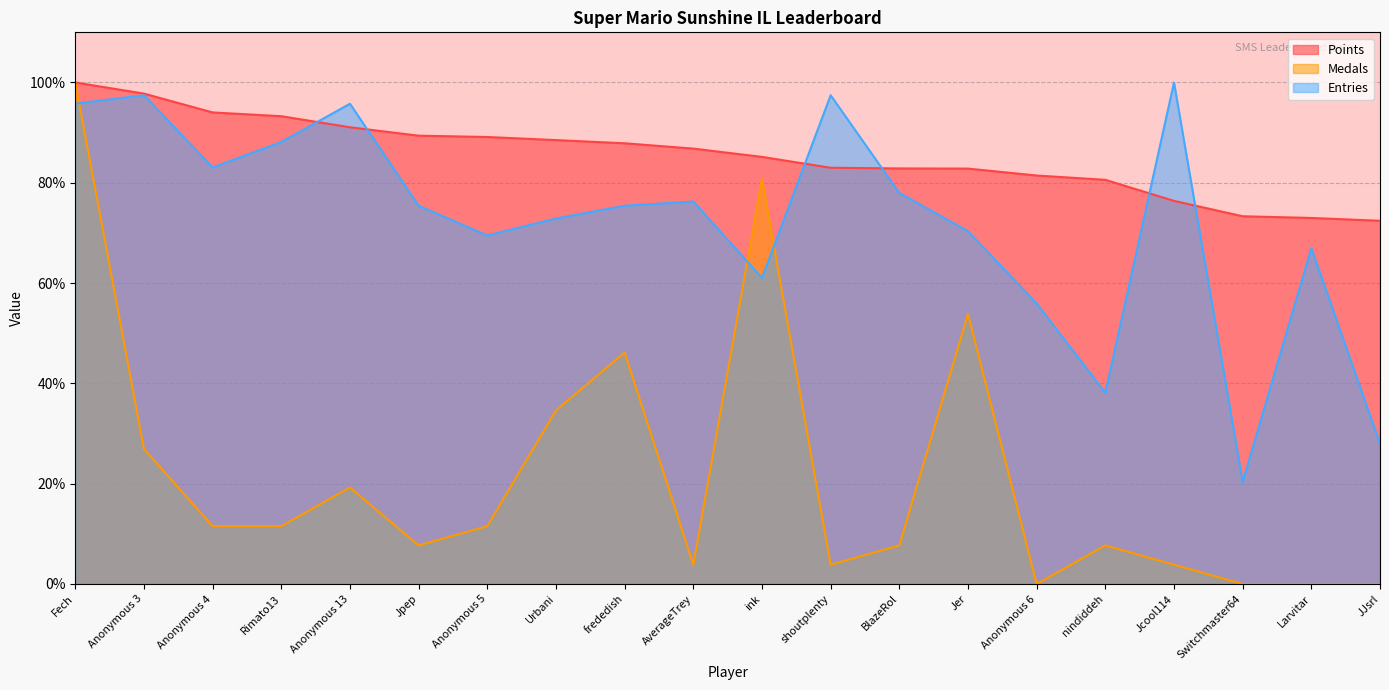

What is the difference between the Points values at frededish and Jer?

5.0